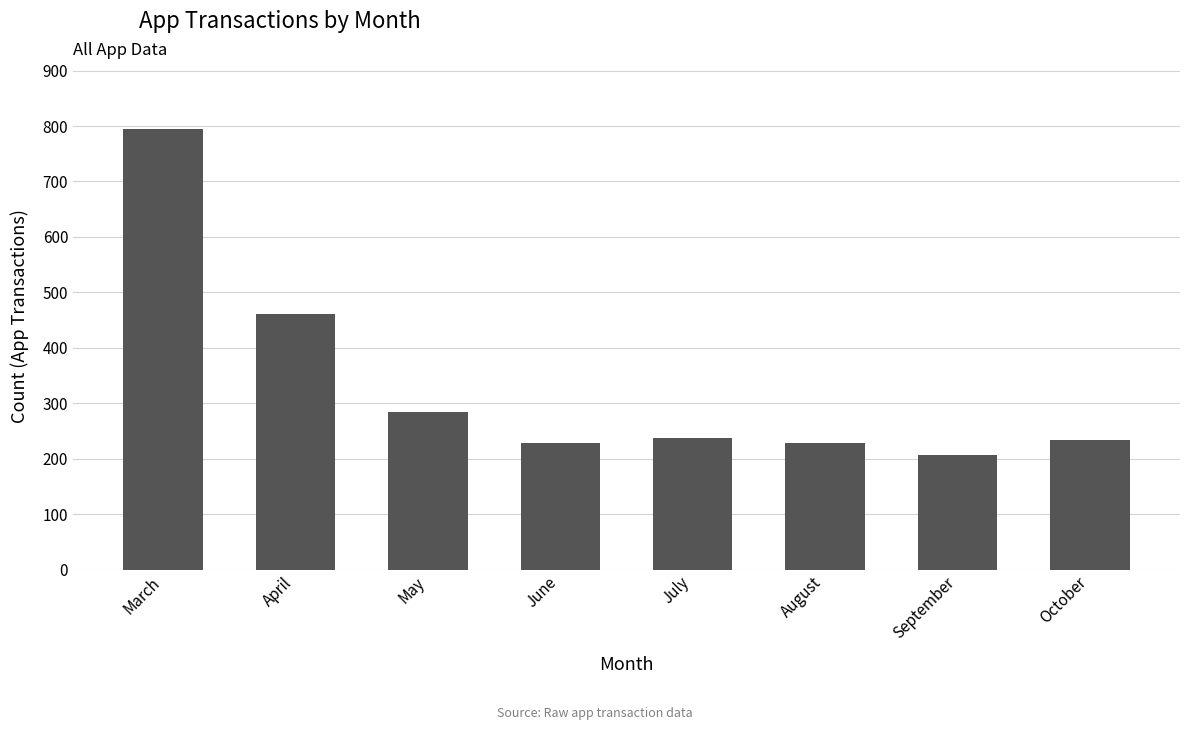

What is the value of the 3rd bar from the left?

284